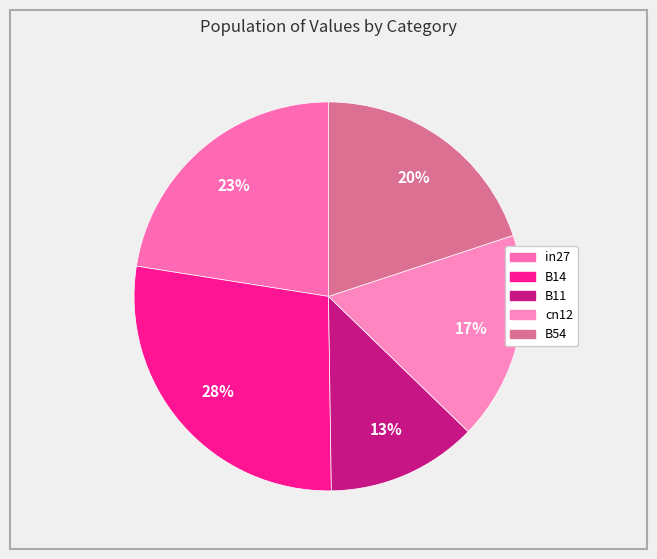

To the nearest percent, what percentage of the pie is B14?

28%